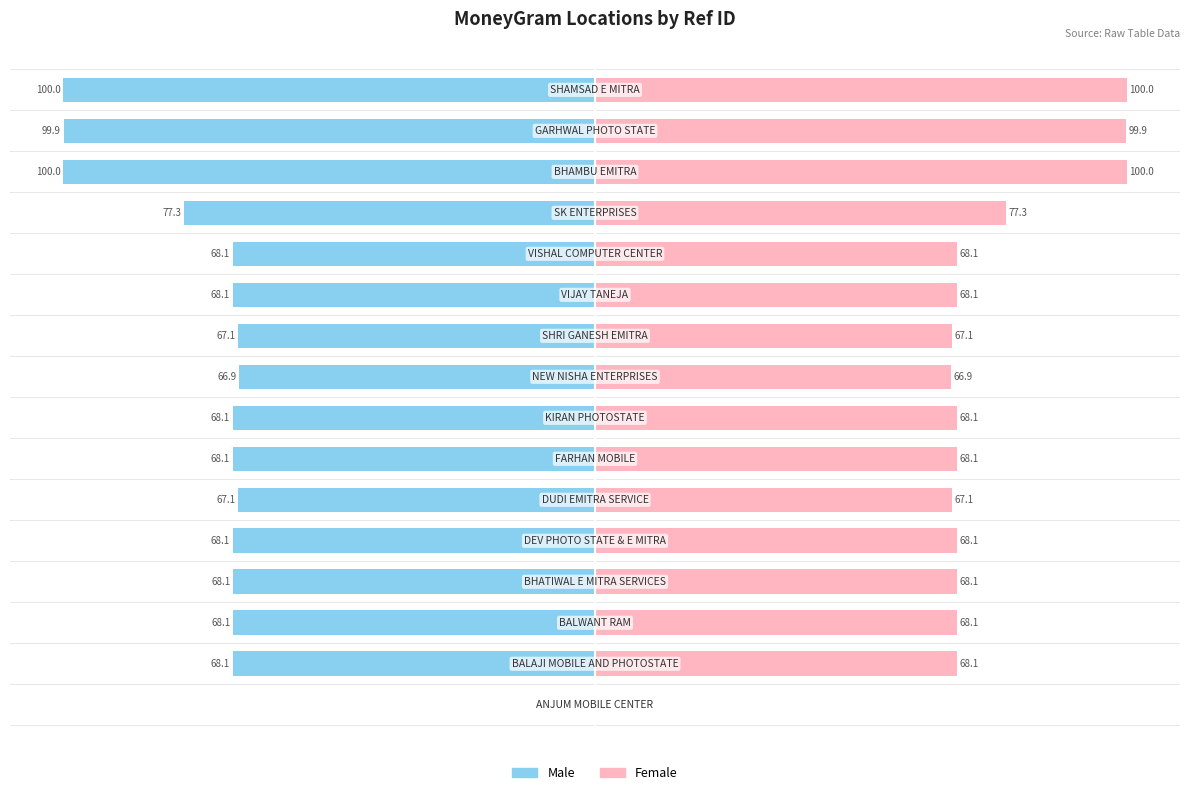

What is the highest value of the Female series?

100.0